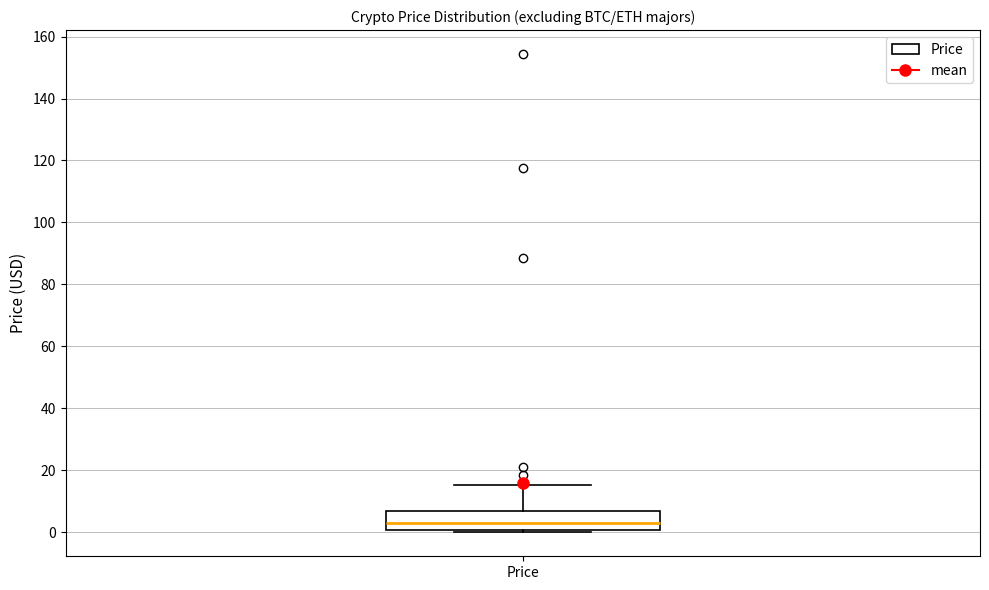

Transcribe this box plot: give where the median line is, the range the box spans, and where the two whiskers end, as read against the y-axis. The values are not printed on the chart, so give them approximately, as read against the axis.

median 2, box 0 to 8, whiskers 0 (just below the box's lower edge) to 16